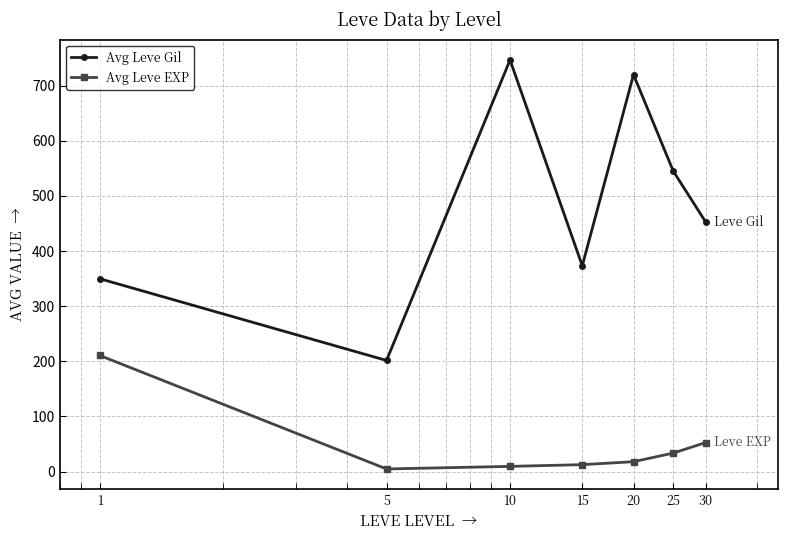

How many lines are shown in the chart?

2